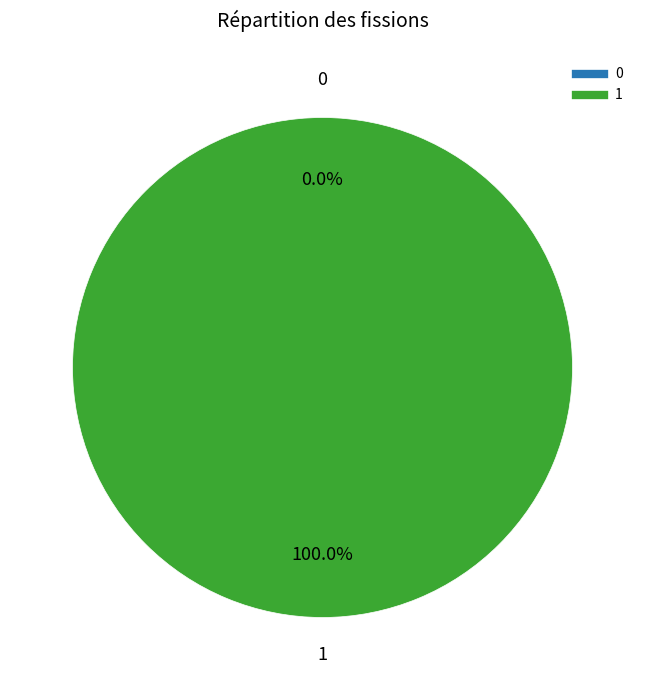

Is there any slice that represents more than half of the pie?

Yes